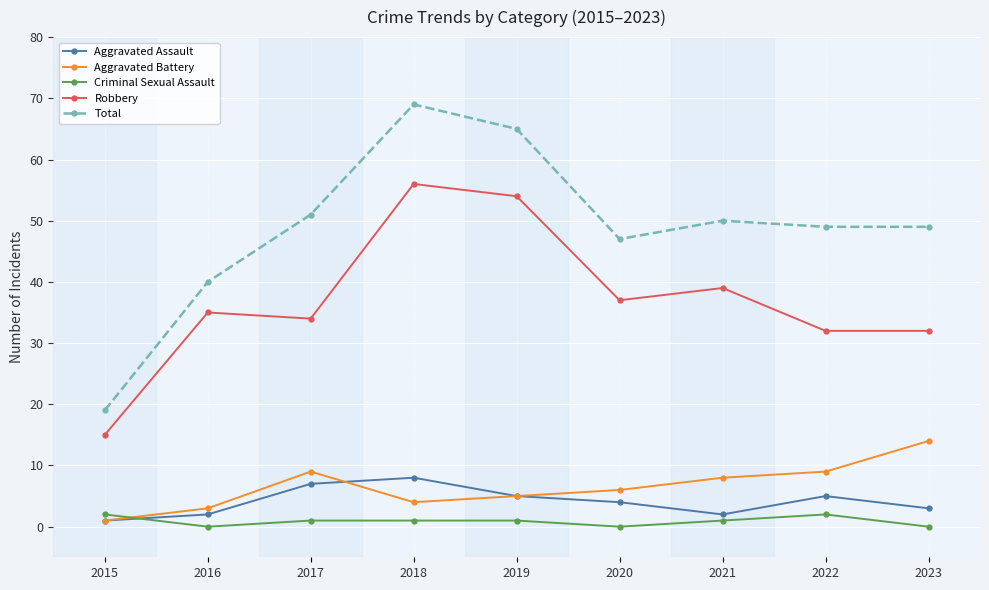

Reading left to right, extract all data points from this chart.

Aggravated Assault: 1	2	7	8	5	4	2	5	3
Aggravated Battery: 1	3	9	4	5	6	8	9	14
Criminal Sexual Assault: 2	0	1	1	1	0	1	2	0
Robbery: 15	35	34	56	54	37	39	32	32
Total: 19	40	51	69	65	47	50	49	49